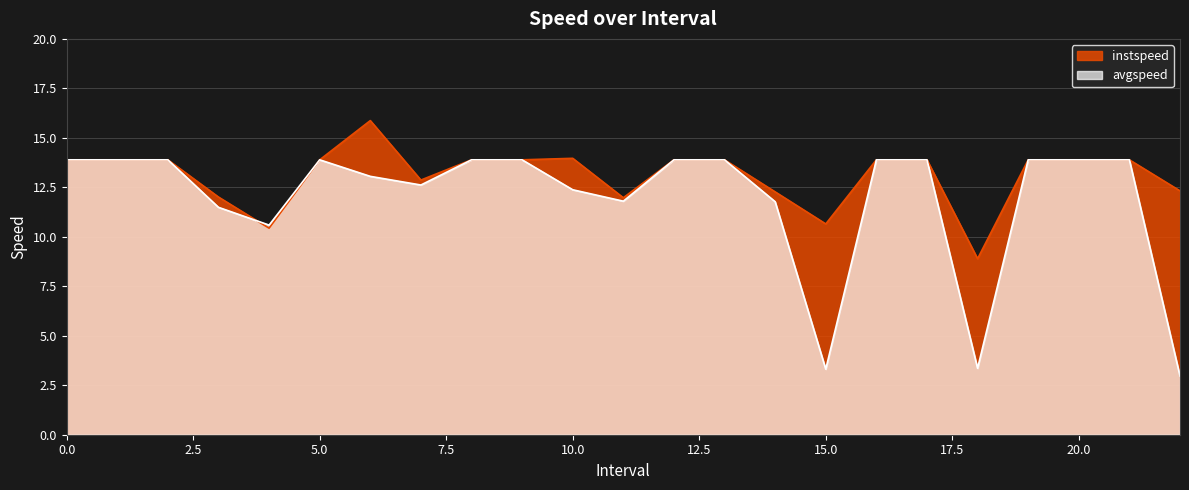

Where is instspeed nearest to the value 12?

3.0